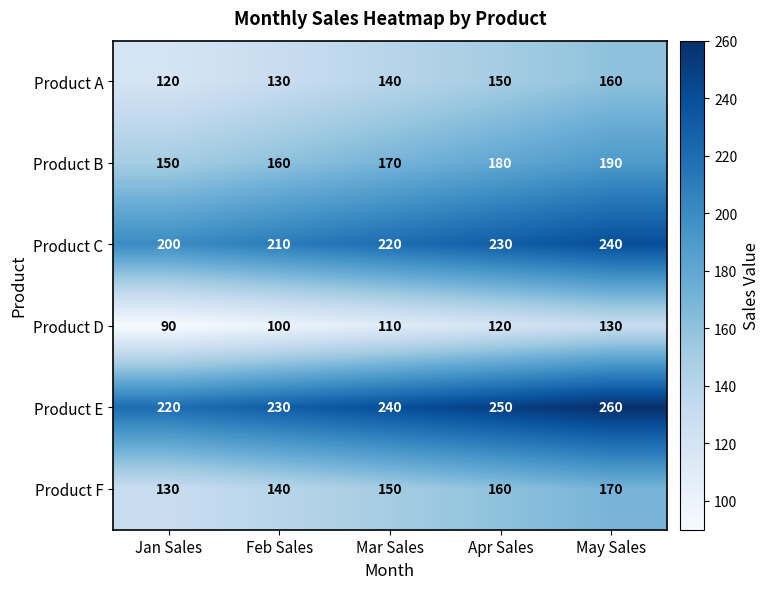

How many distinct data groups are displayed?

6